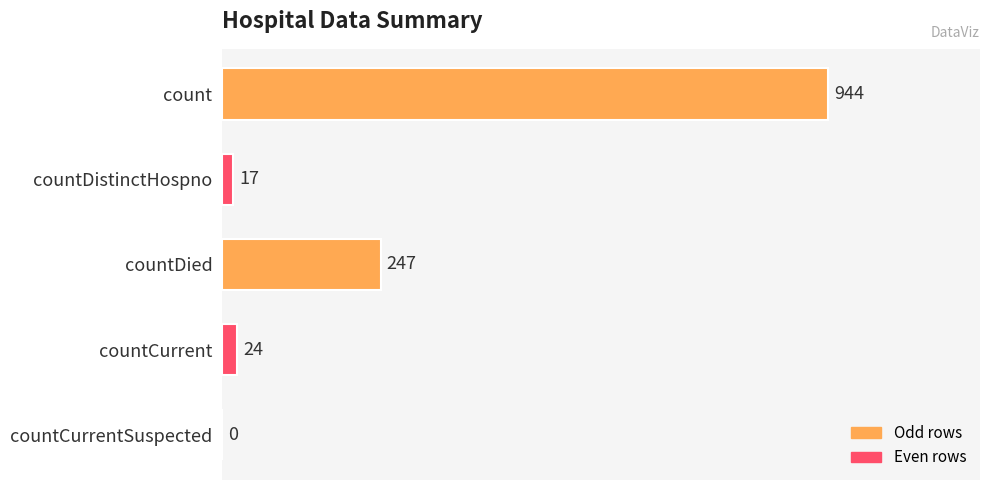

Is it true that the value at countCurrentSuspected is 0?

True